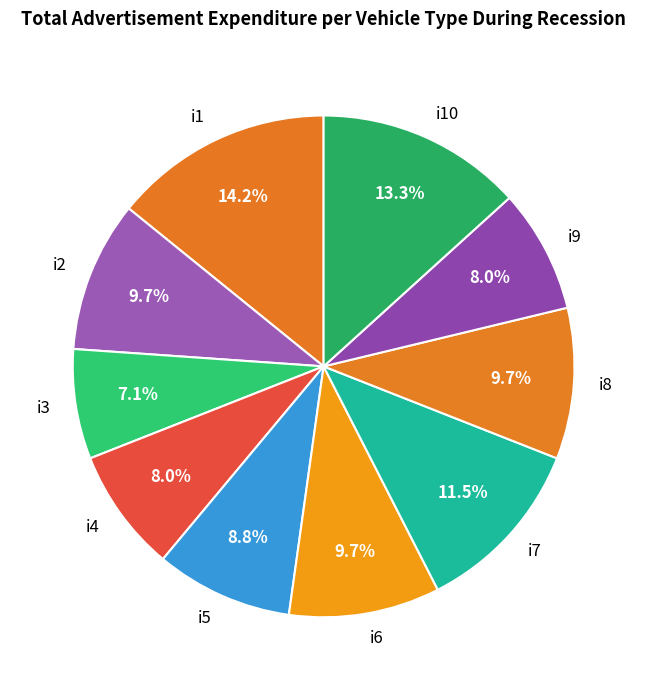

Is it true that i3 is 1% of the pie?

False